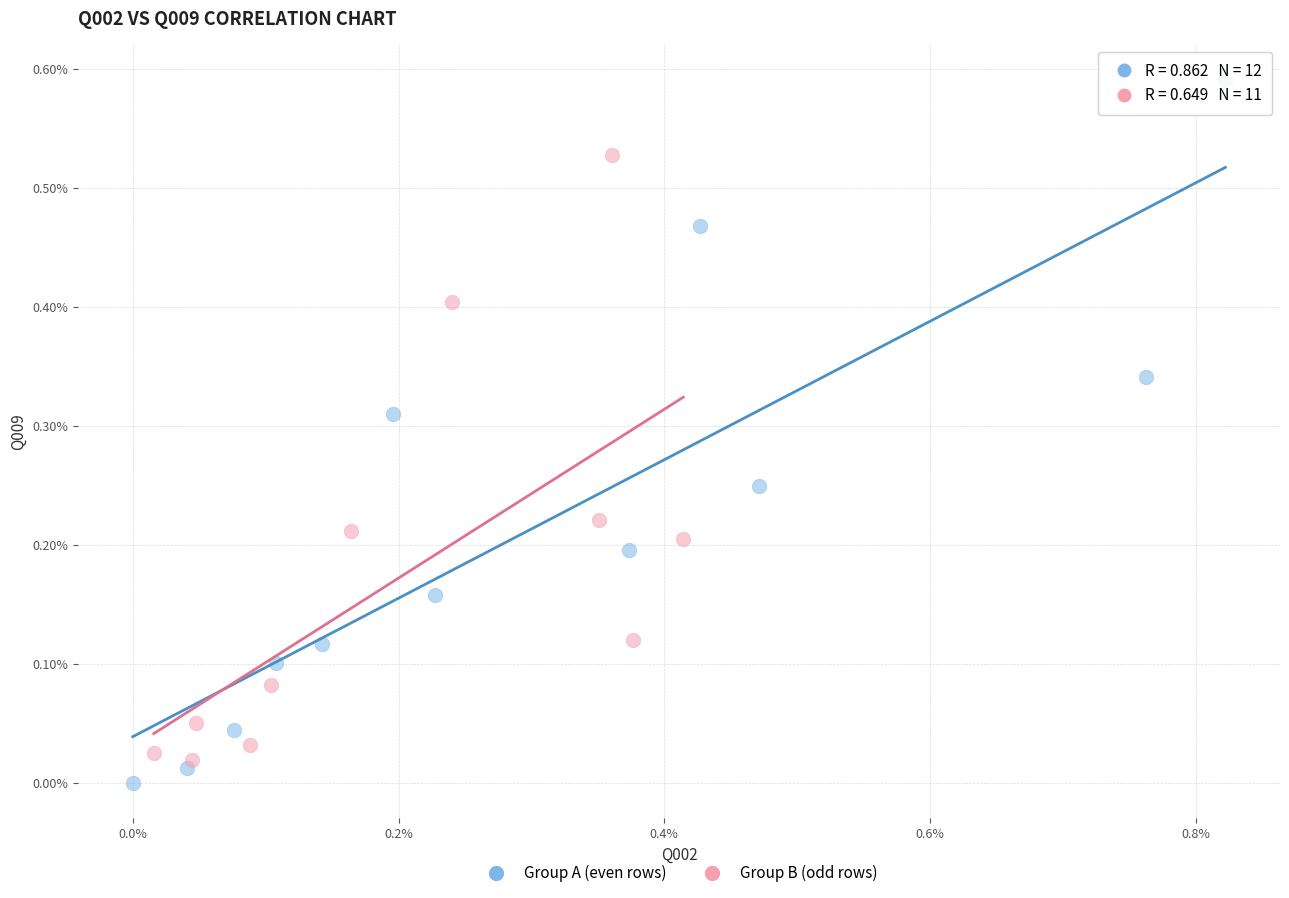

What are all the series names shown in the legend?

Group A (even rows), Group B (odd rows)